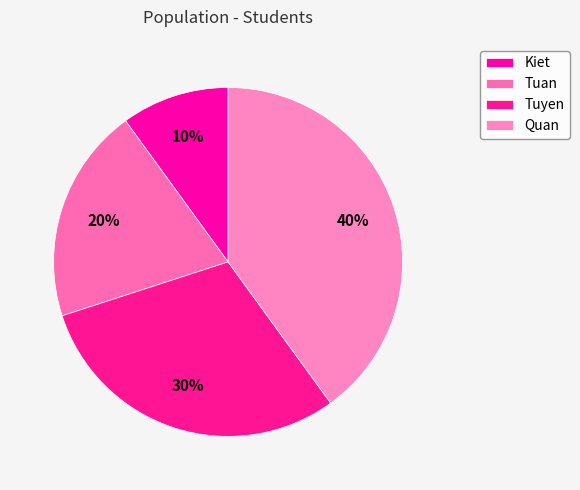

What percentage is the Tuyen slice, to the nearest percent?

30%